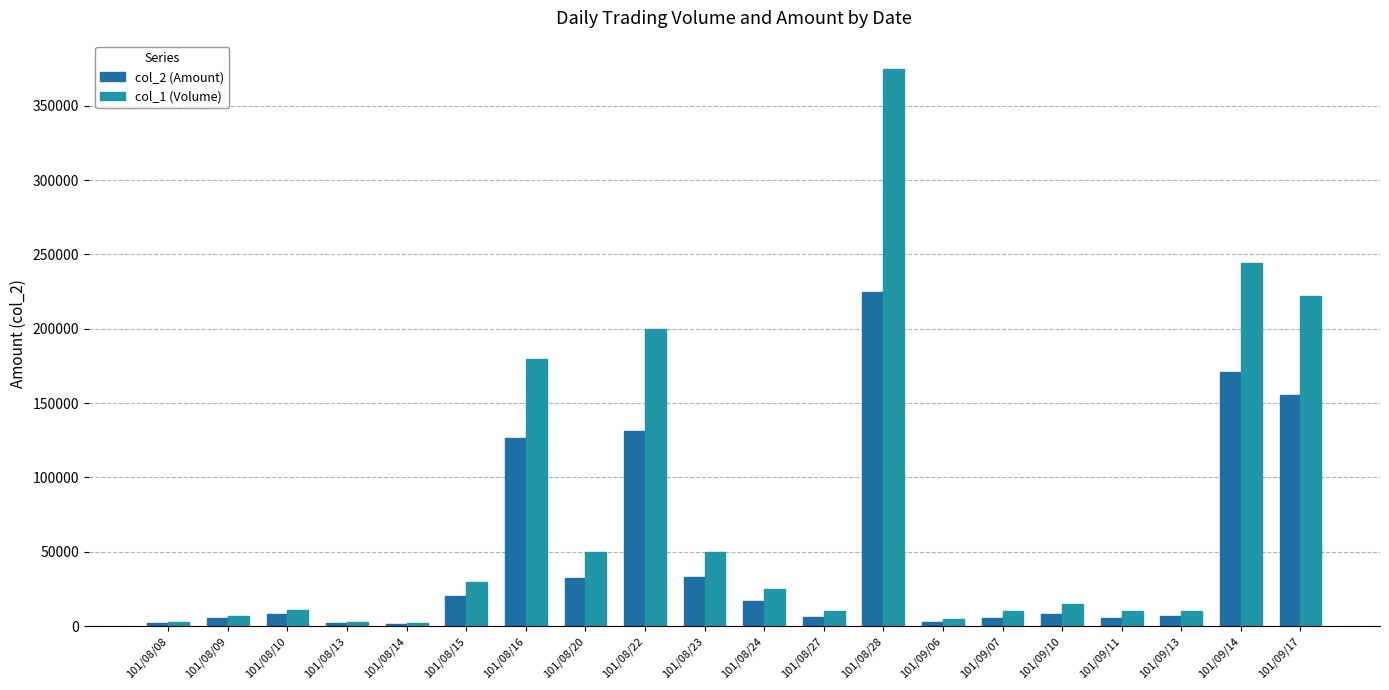

What is the average value of the col_2 (Amount) series?

48320